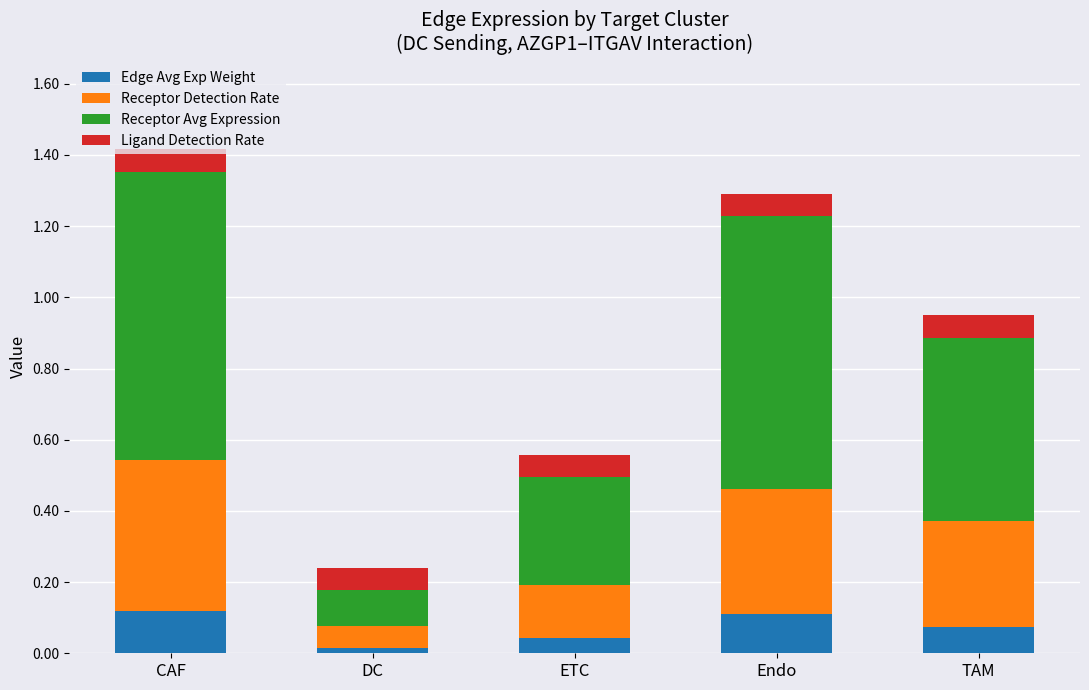

True or false: Edge Avg Exp Weight has a value of 0.2 at CAF.

False